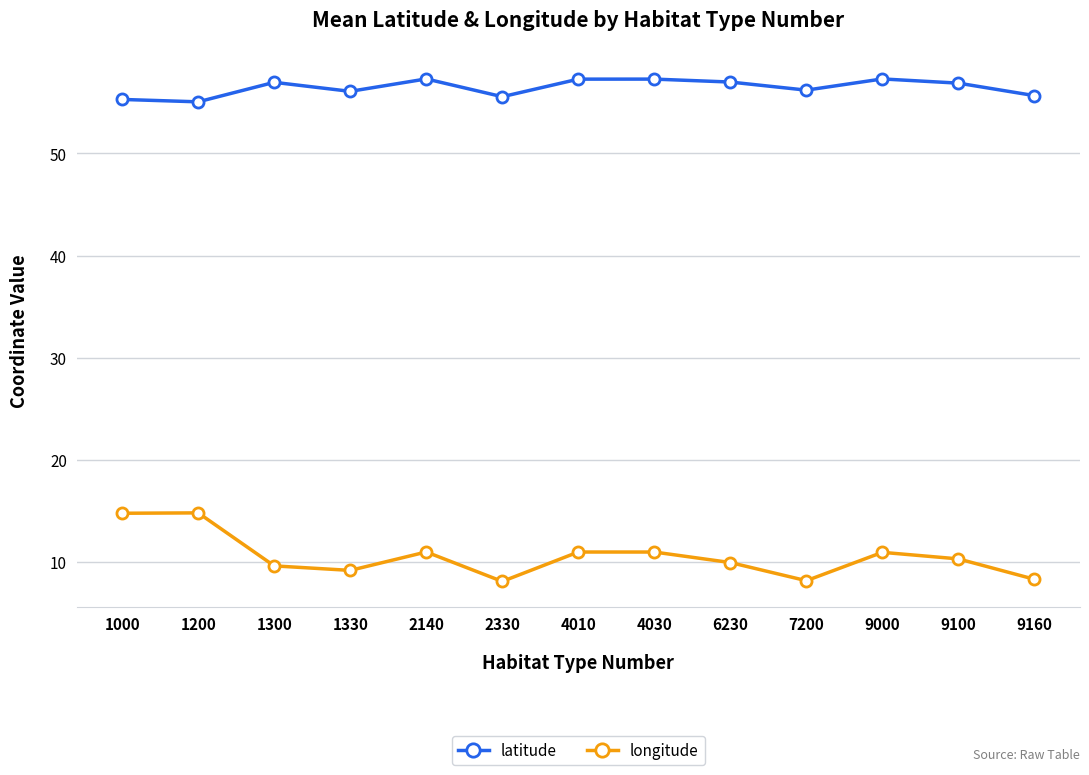

What is the difference between the longitude values at 2140 and 9160?

2.7